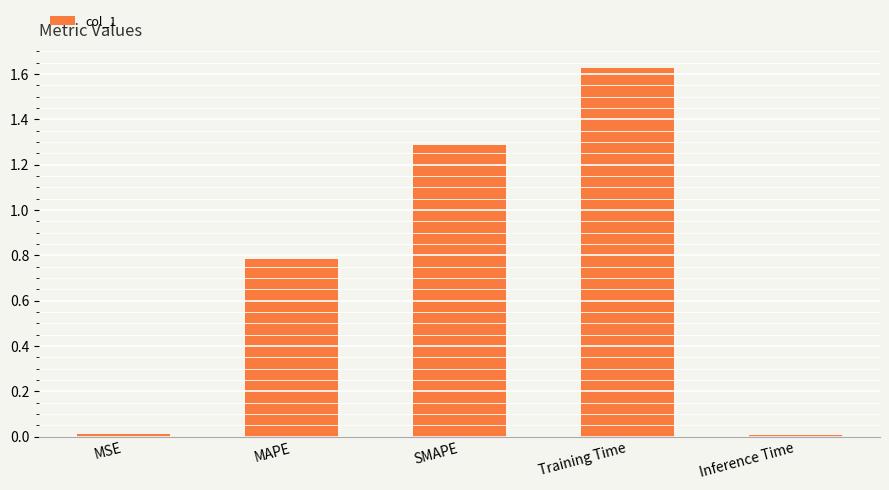

The value at Inference Time is 0.0. True or false?

True